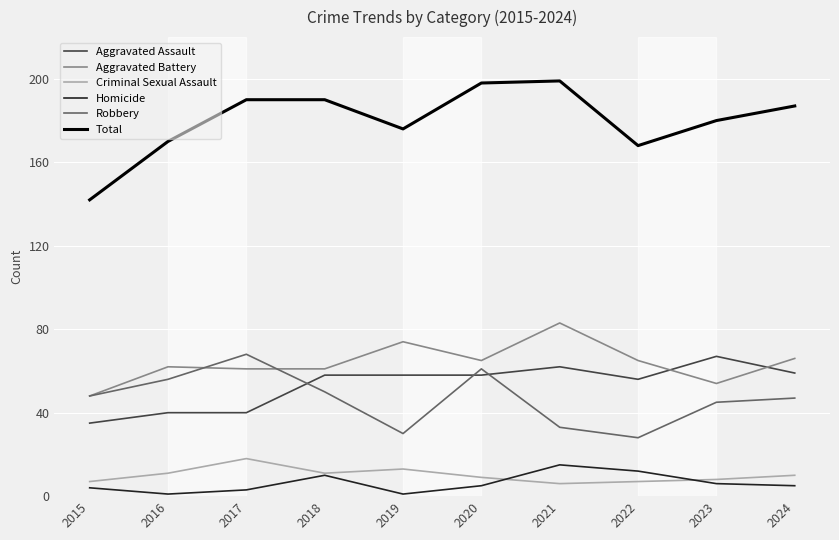

Which series has the largest total across all categories?

Total